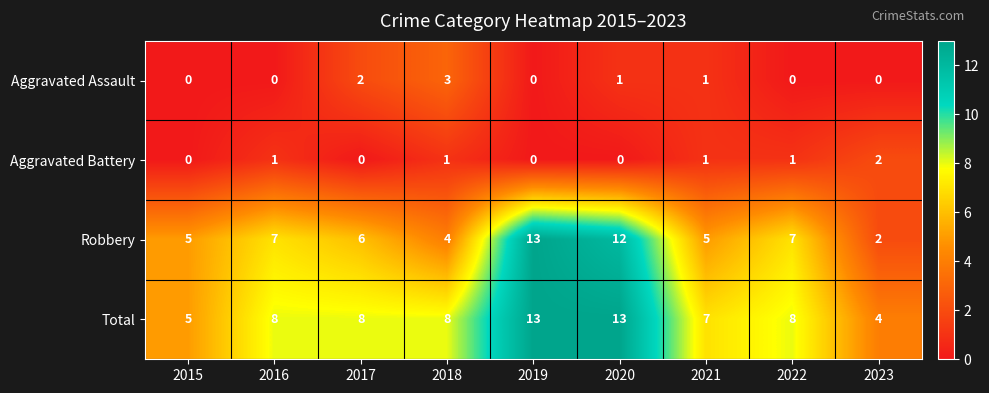

True or false: Total has a value of 13 at 2020.

True